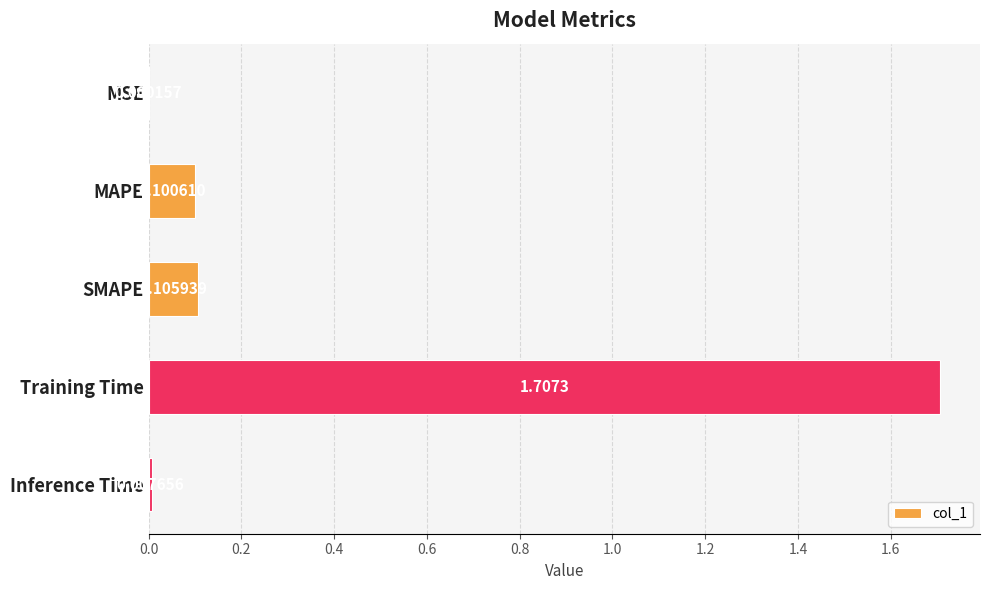

What is the sum of all values?

1.9